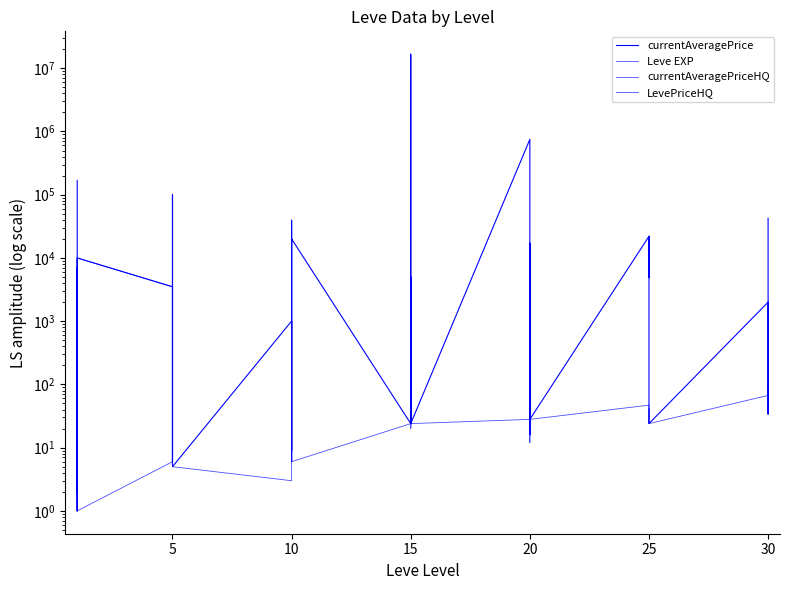

What is the sum of all Leve EXP values?

809.0